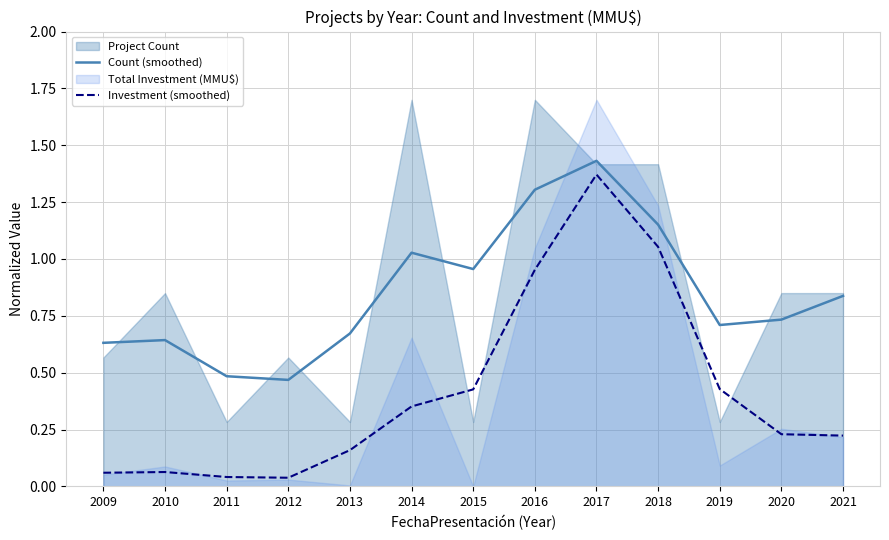

What is the average value of the Count (smoothed) series?

0.9